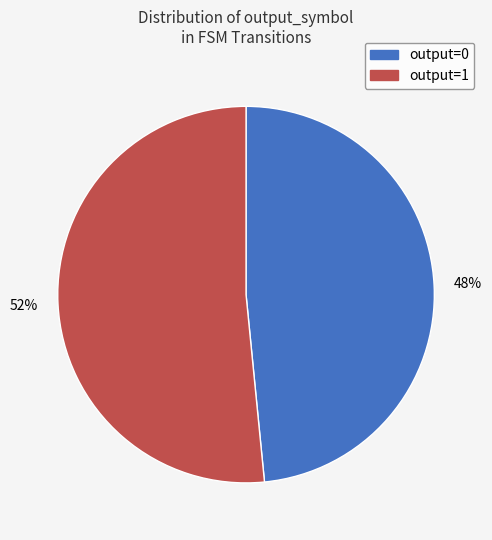

Combined, do output=0 and output=1 account for over 50%?

Yes